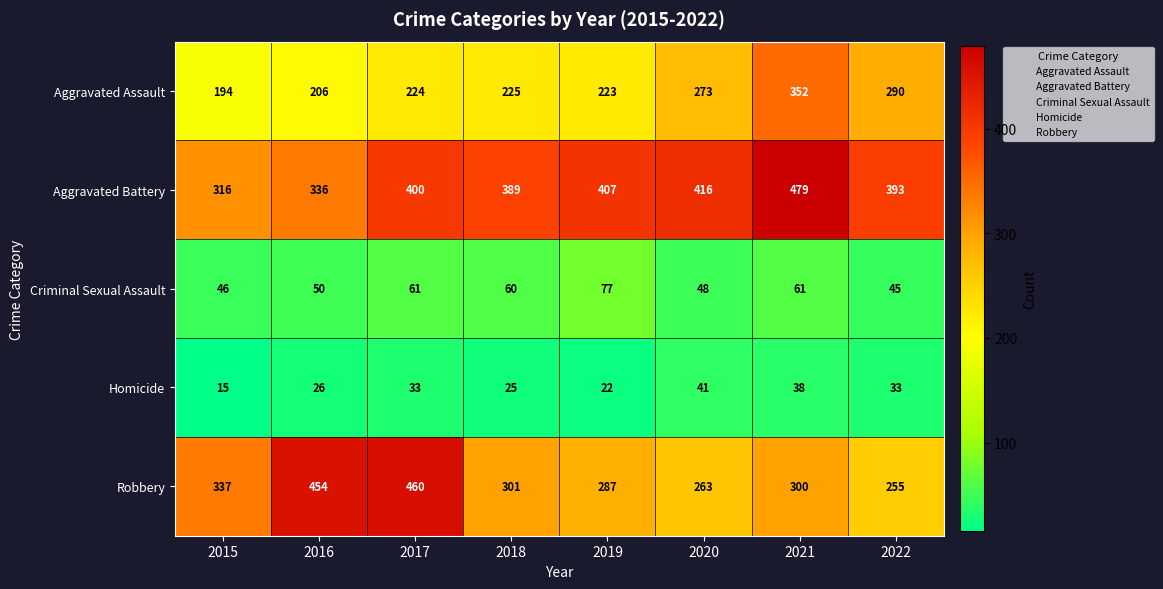

Rank the series by their maximum value, from highest to lowest.

Aggravated Battery, Robbery, Aggravated Assault, Criminal Sexual Assault, Homicide